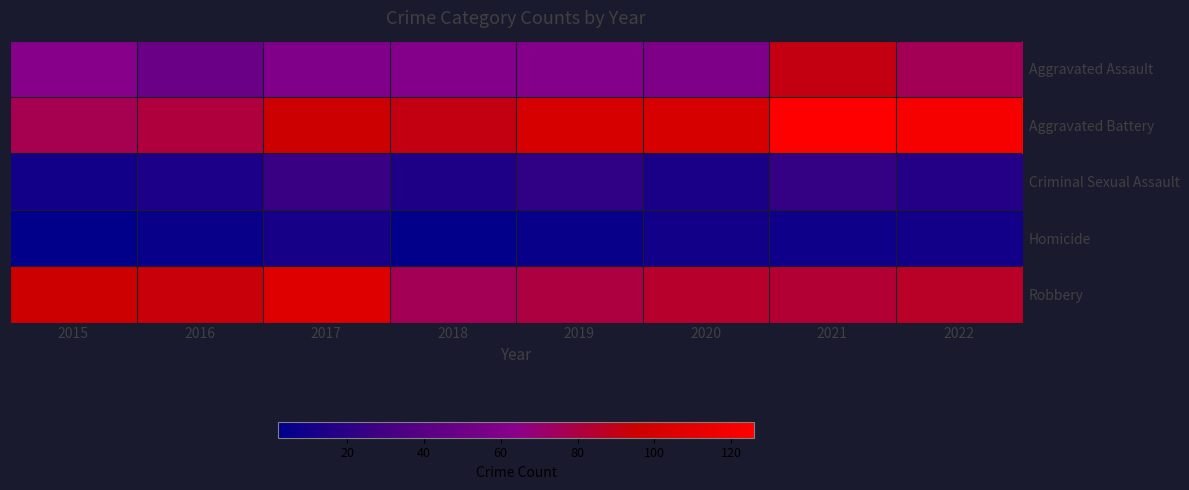

Reading right to left, transcribe all the data shown in this chart.

Aggravated Assault: 2022=76	2021=91	2020=58	2019=61	2018=61	2017=59	2016=48	2015=62
Aggravated Battery: 2022=121	2021=126	2020=101	2019=101	2018=91	2017=95	2016=81	2015=77
Criminal Sexual Assault: 2022=17	2021=24	2020=13	2019=22	2018=15	2017=26	2016=14	2015=10
Homicide: 2022=10	2021=8	2020=10	2019=6	2018=3	2017=12	2016=6	2015=2
Robbery: 2022=86	2021=83	2020=85	2019=80	2018=76	2017=106	2016=93	2015=95